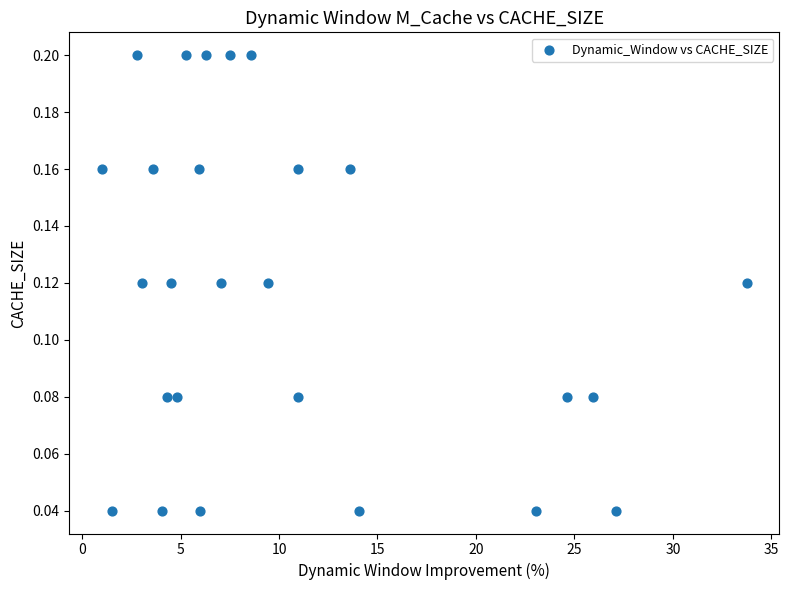

What is the range of X values (max minus min)?

32.8